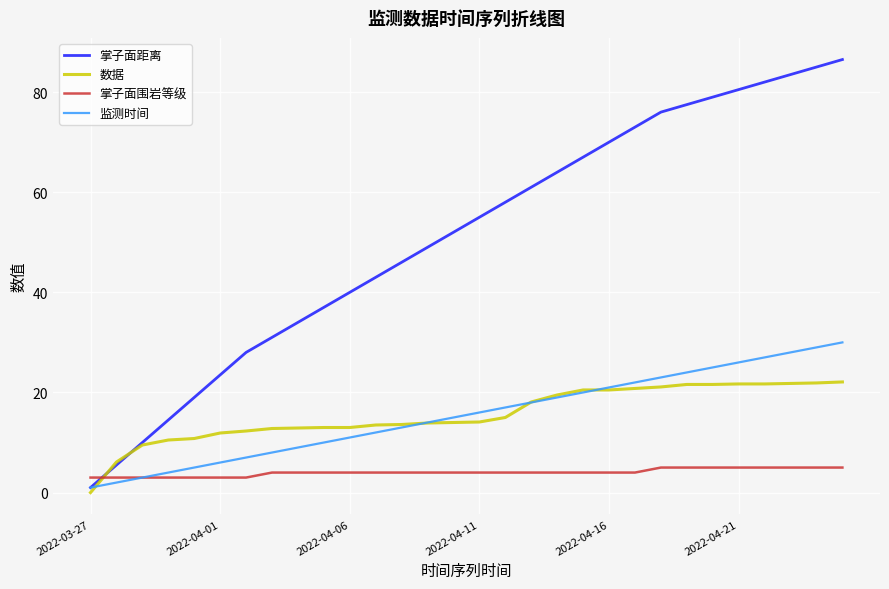

Which series has the widest spread of values?

掌子面距离